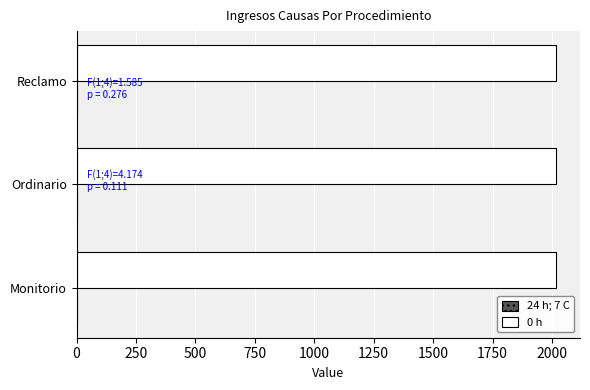

What is the greatest value displayed?

2017